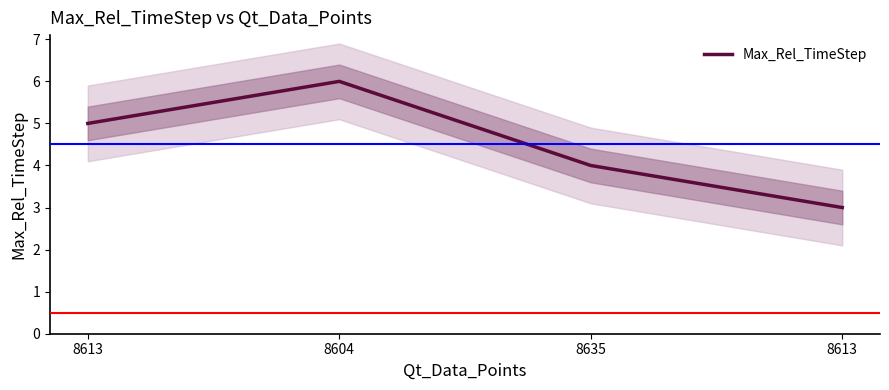

Reading right to left, transcribe all the data shown in this chart.

3	4	6	5